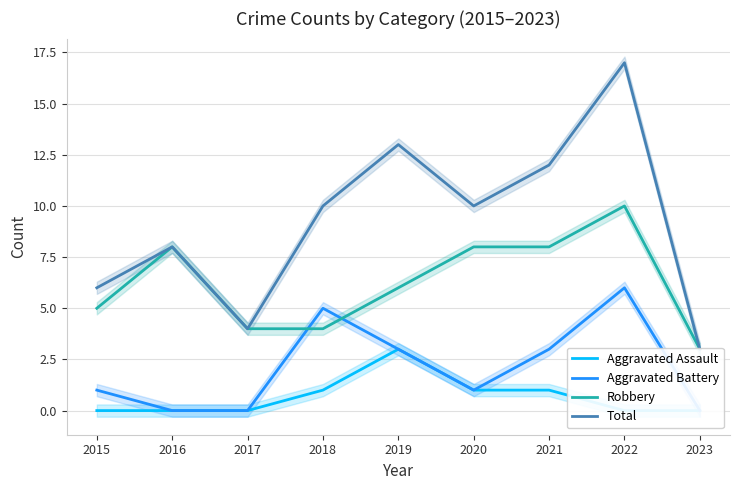

What is the value of the Total point at the 7th from the left?

12